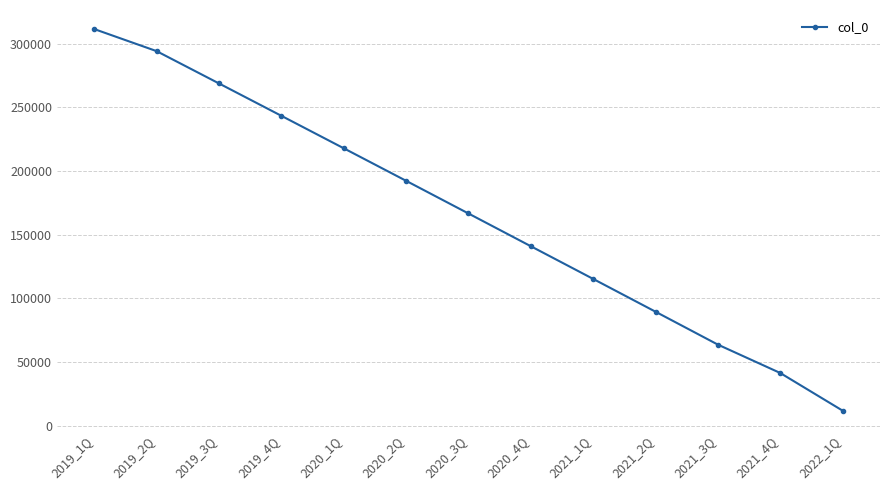

Where does the data first go above 166700?

2019_1Q